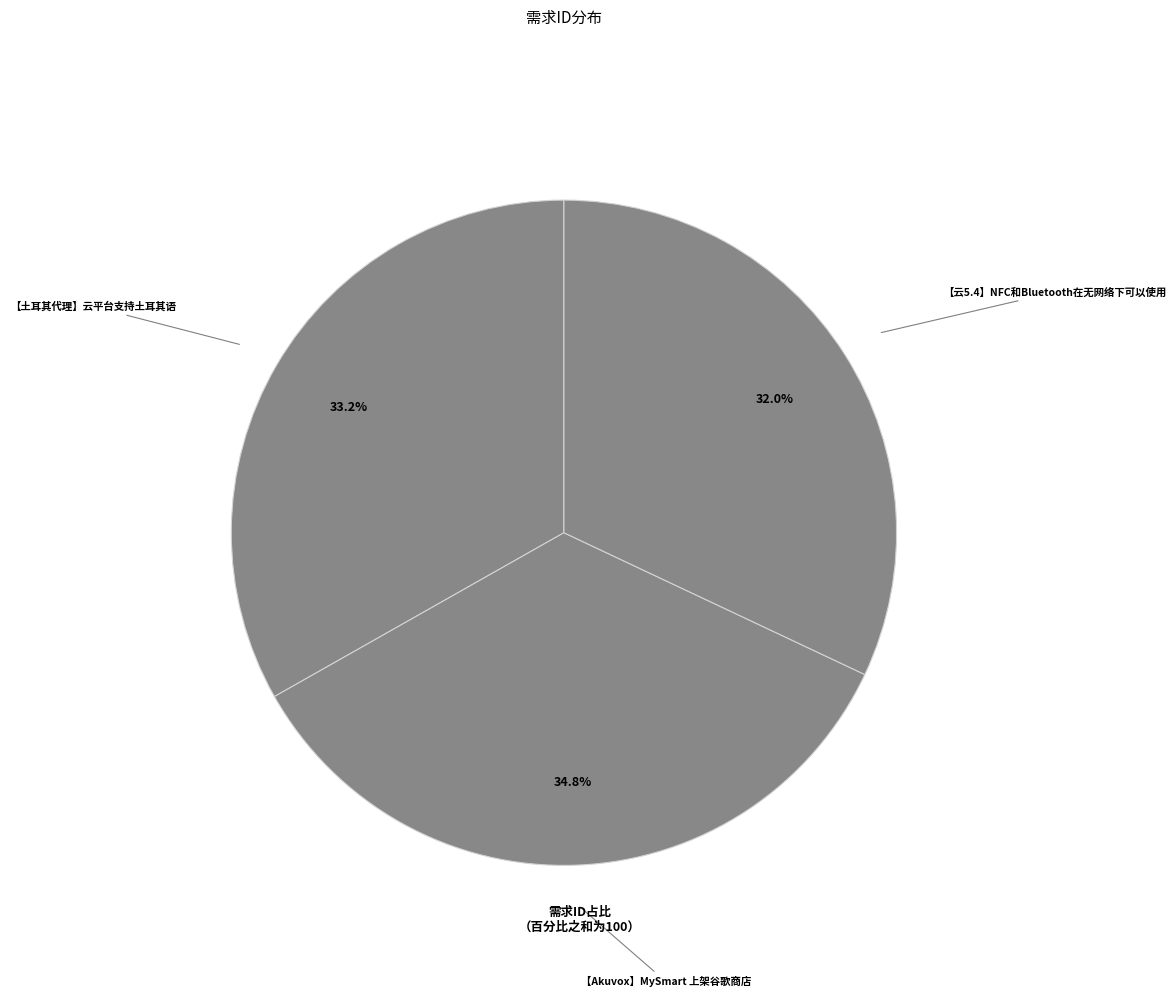

How many segments does this pie chart have?

3